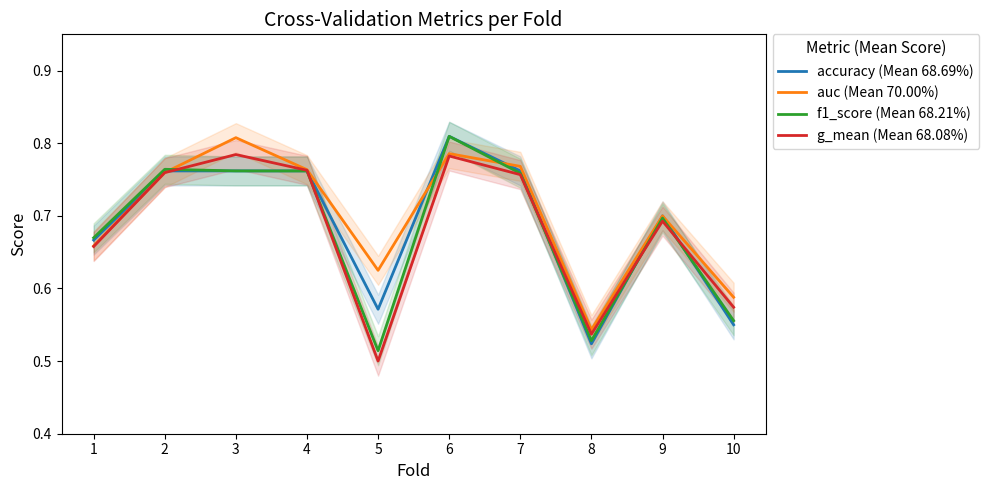

Count the auc (Mean 70.00%) values in the range 0 to 1.

10